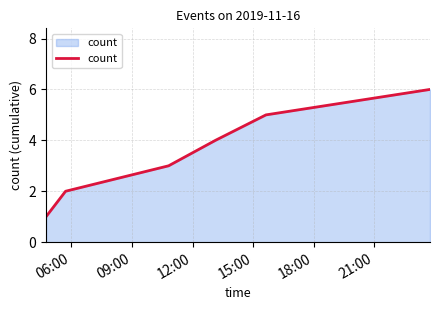

What is the greatest value displayed?

6